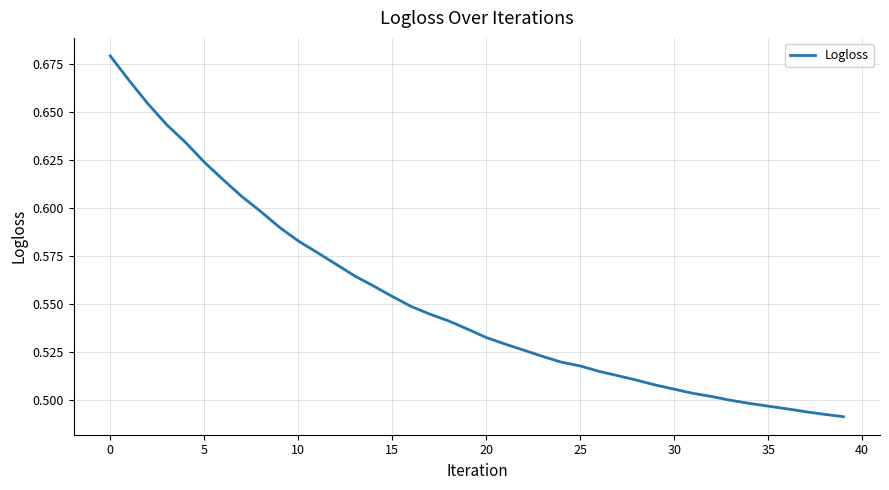

What is the label of the 16th point from the left?

15